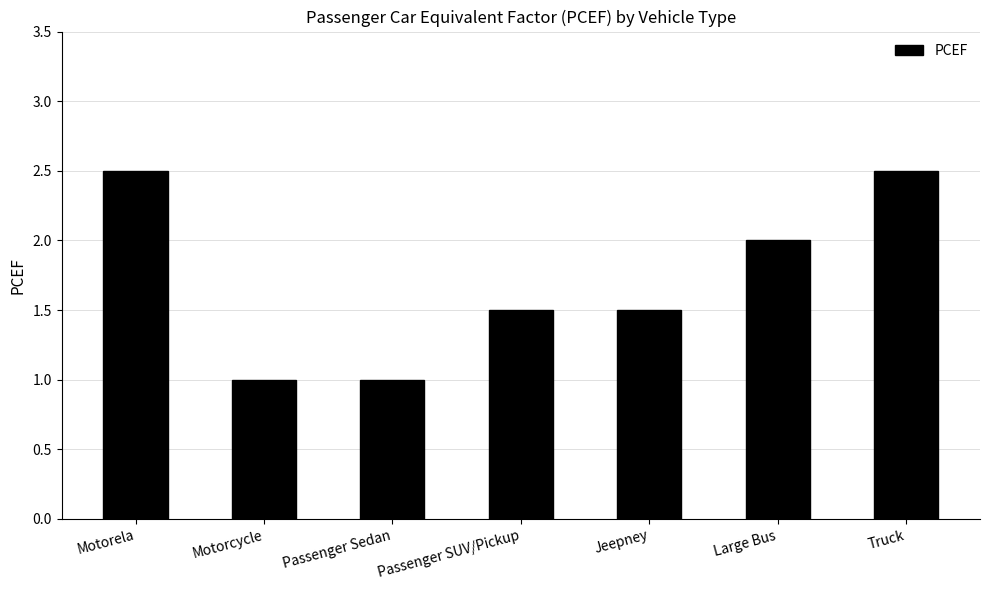

What is the smallest value displayed?

1.0